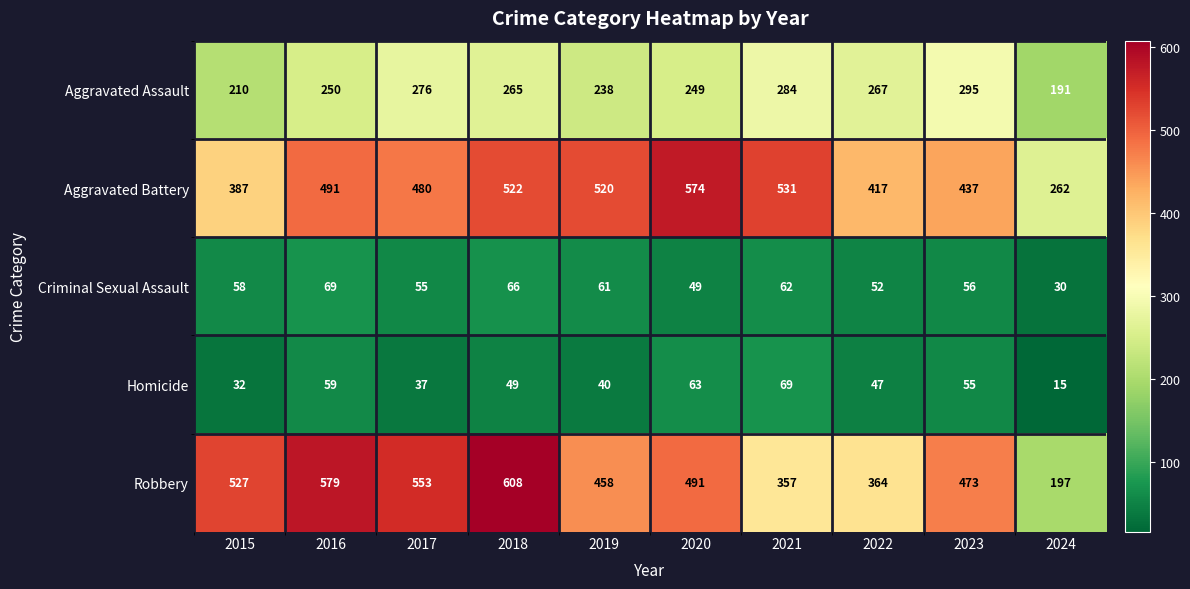

How many data points in Criminal Sexual Assault are less than 58?

5